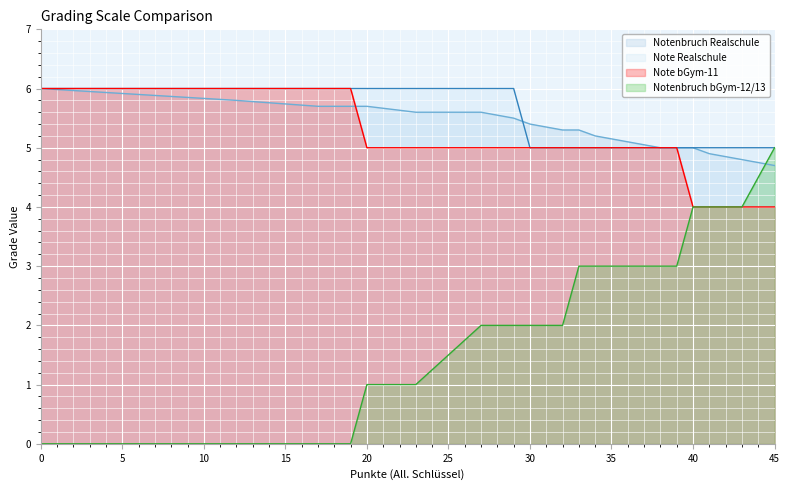

What is the greatest value displayed?

6.0